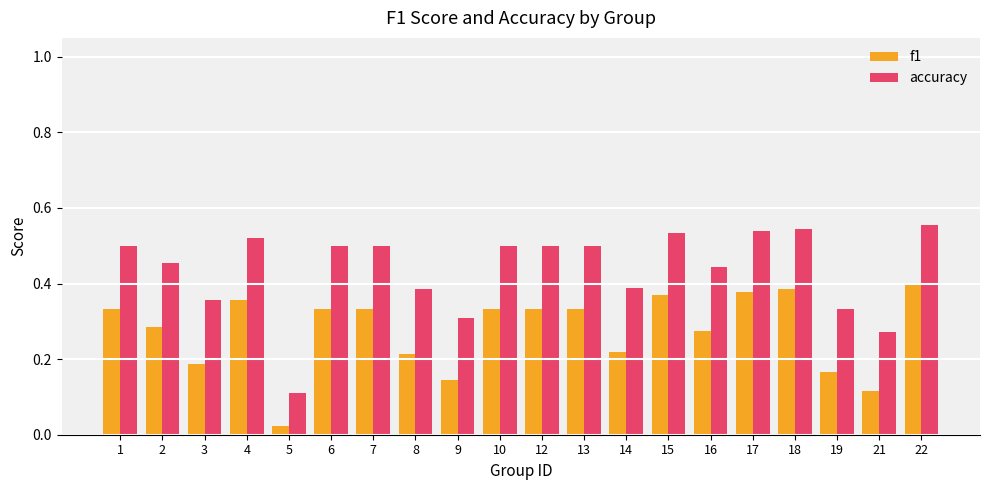

What is the total value across all series at 12?

0.8